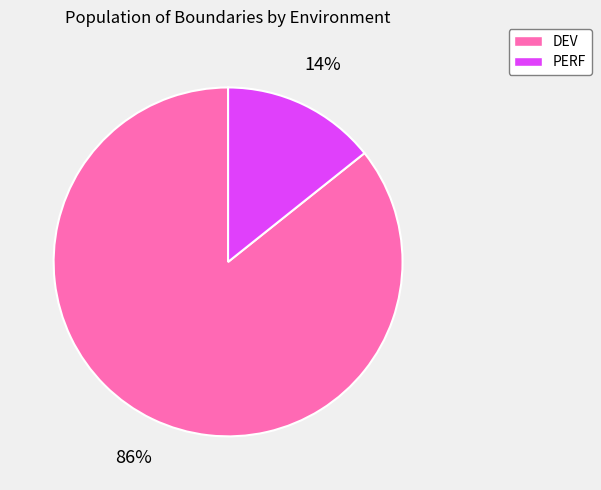

True or false: DEV accounts for 43% of the total.

False